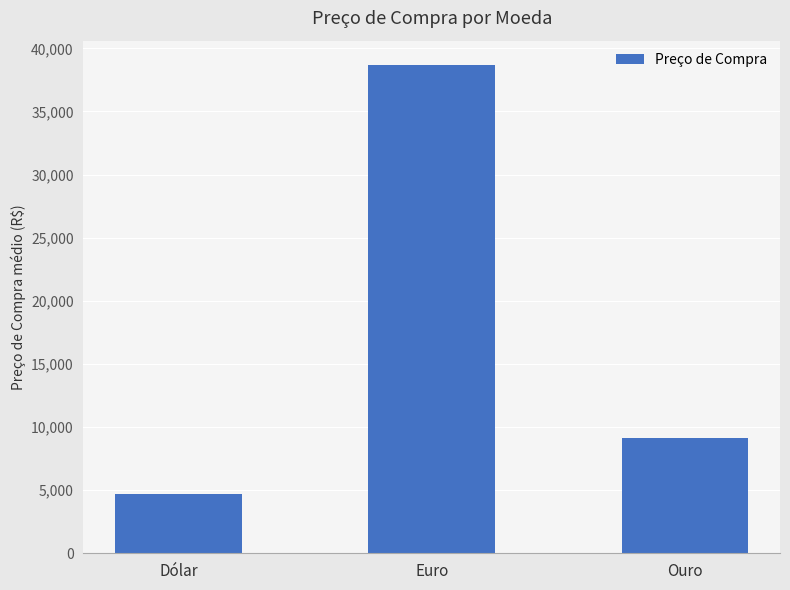

Where does the data first go above 9136?

Euro